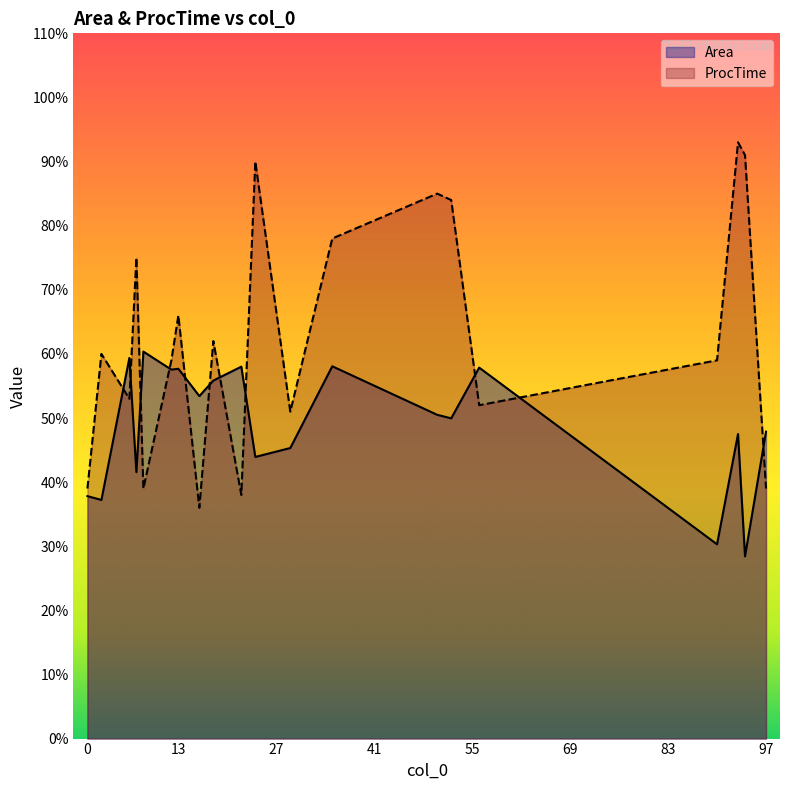

What is the lowest value of the Area series?

28.4